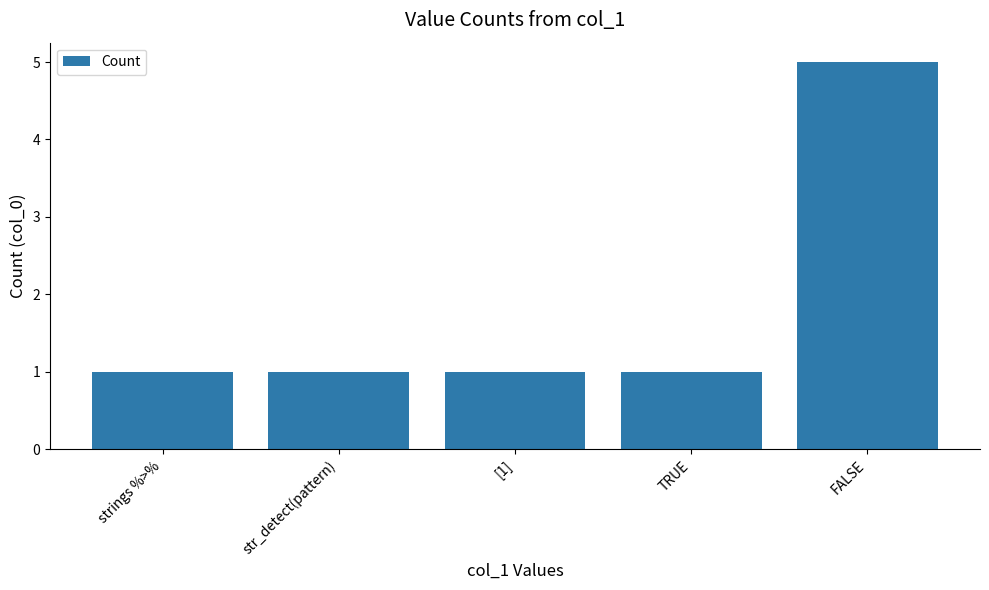

What is the change in value from [1] to FALSE?

+4